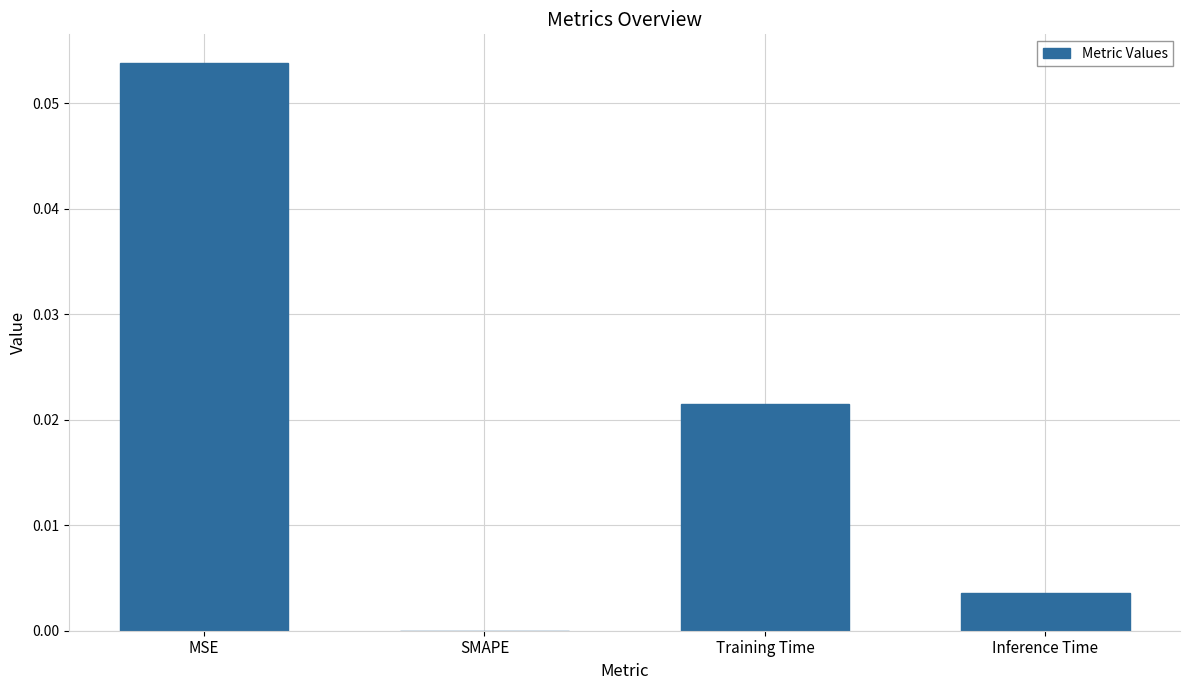

At which category does the chart reach its peak across all series?

MSE